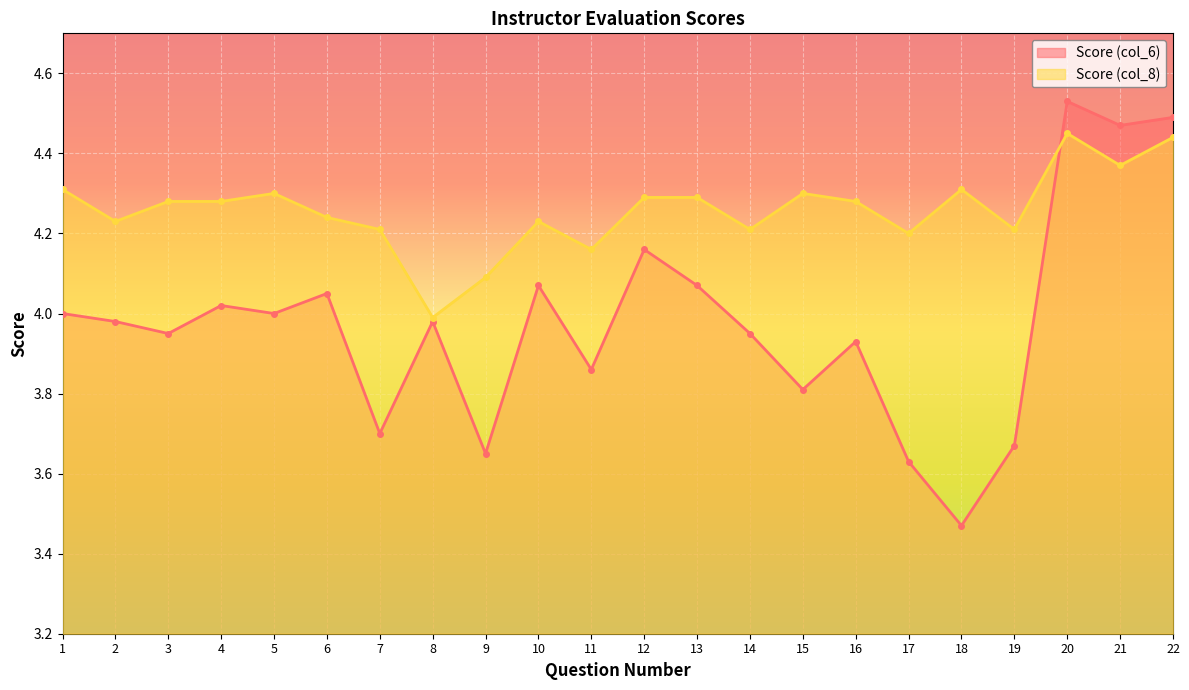

After their last crossing, which series has the higher values: Score (col_8) or Score (col_6)?

Score (col_6)